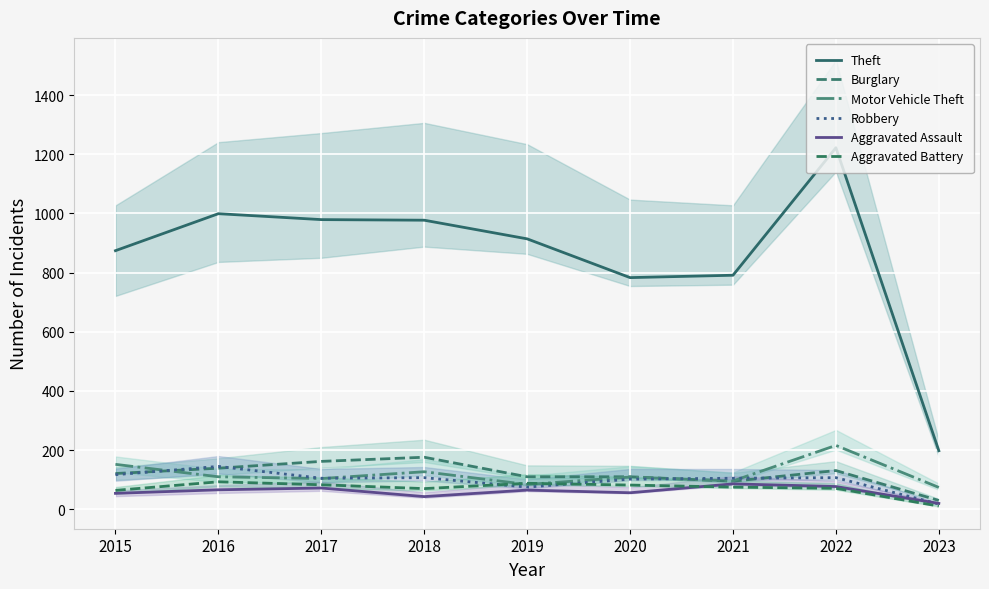

Reading left to right, what are all the values shown in this chart?

Theft: 2015=874	2016=999	2017=979	2018=977	2019=914	2020=783	2021=791	2022=1222	2023=198
Burglary: 2015=121	2016=139	2017=162	2018=176	2019=110	2020=110	2021=95	2022=131	2023=30
Motor Vehicle Theft: 2015=152	2016=110	2017=104	2018=127	2019=84	2020=109	2021=96	2022=216	2023=74
Robbery: 2015=117	2016=145	2017=105	2018=107	2019=75	2020=102	2021=105	2022=107	2023=18
Aggravated Assault: 2015=54	2016=66	2017=72	2018=43	2019=65	2020=56	2021=86	2022=77	2023=20
Aggravated Battery: 2015=64	2016=93	2017=83	2018=70	2019=88	2020=82	2021=75	2022=71	2023=11